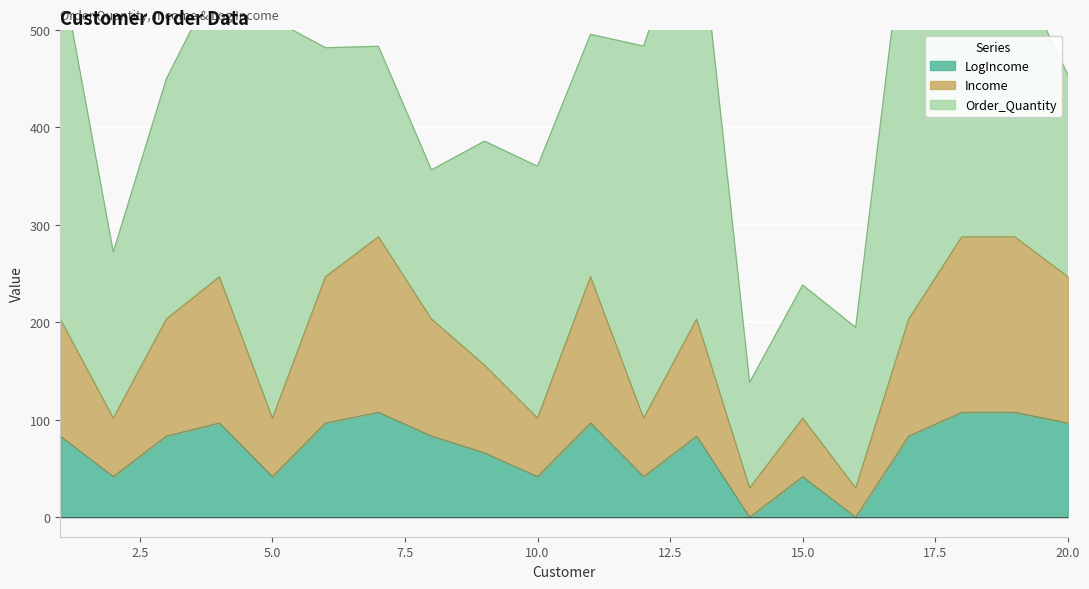

How many data points in LogIncome are less than 83?

8